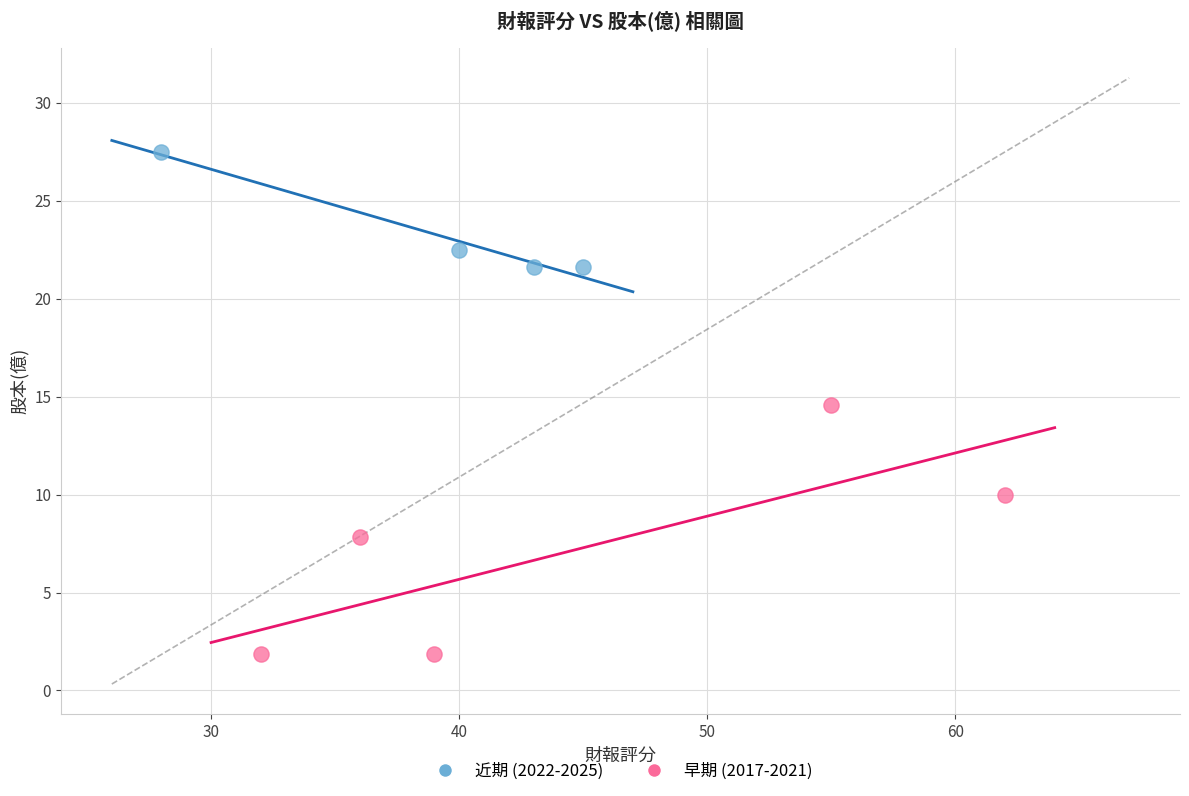

Which series has the largest Y range (max minus min)?

早期 (2017-2021)